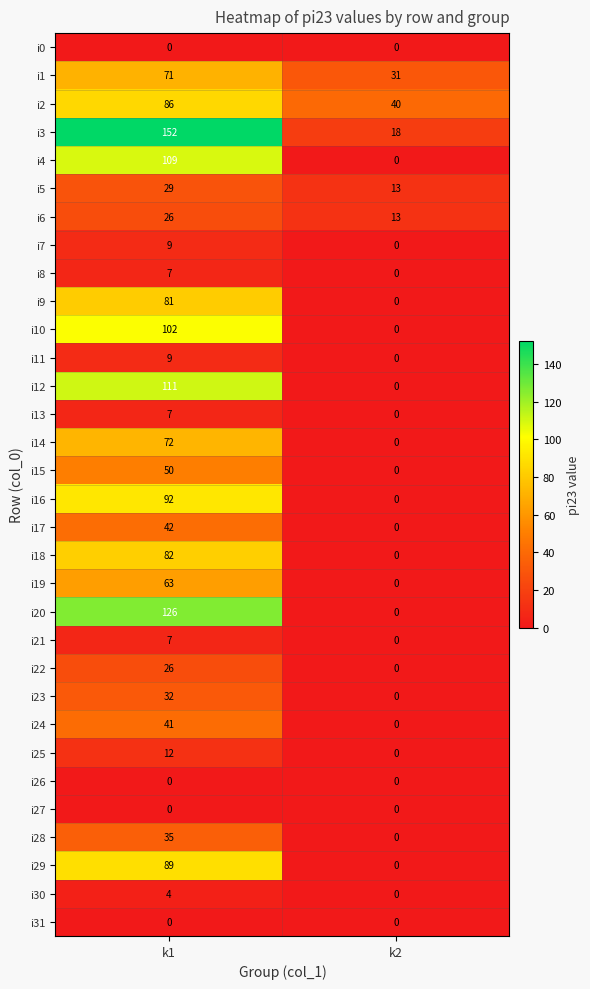

The value of i16 at k2 is 0. True or false?

True